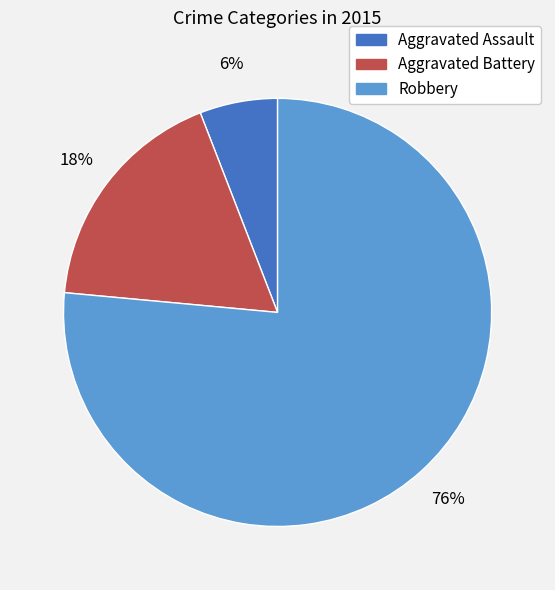

To the nearest percent, what is the combined percentage of Robbery and Aggravated Battery?

94%